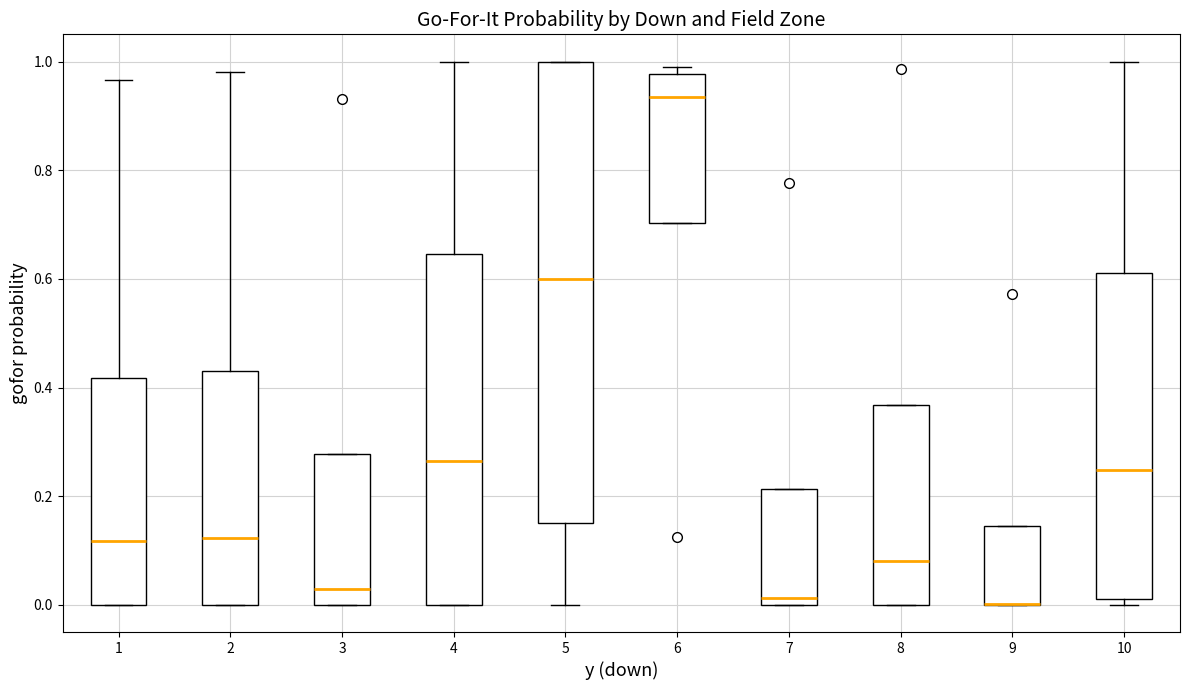

Reading left to right, transcribe this box plot: for each box, give where its median line is, the range the box spans, and where its two whiskers end, as read against the y-axis. The values are not printed on the chart, so give them approximately, as read against the axis.

1: median 0.12, box 0.00 to 0.42, whiskers 0.00 to 0.96
2: median 0.12, box 0.00 to 0.42, whiskers 0.00 to 0.98
3: median 0.04, box 0.00 to 0.28, whiskers 0.00 to 0.28
4: median 0.26, box 0.00 to 0.64, whiskers 0.00 to 1.00
5: median 0.60, box 0.16 to 1.00, whiskers 0.00 to 1.00
6: median 0.94, box 0.70 to 0.98, whiskers 0.70 to 1.00
7: median 0.02, box 0.00 to 0.22, whiskers 0.00 to 0.22
8: median 0.08, box 0.00 to 0.36, whiskers 0.00 to 0.36
9: median 0.00 (drawn on the box's lower edge), box 0.00 to 0.14, whiskers 0.00 to 0.14
10: median 0.24, box 0.02 to 0.62, whiskers 0.00 to 1.00